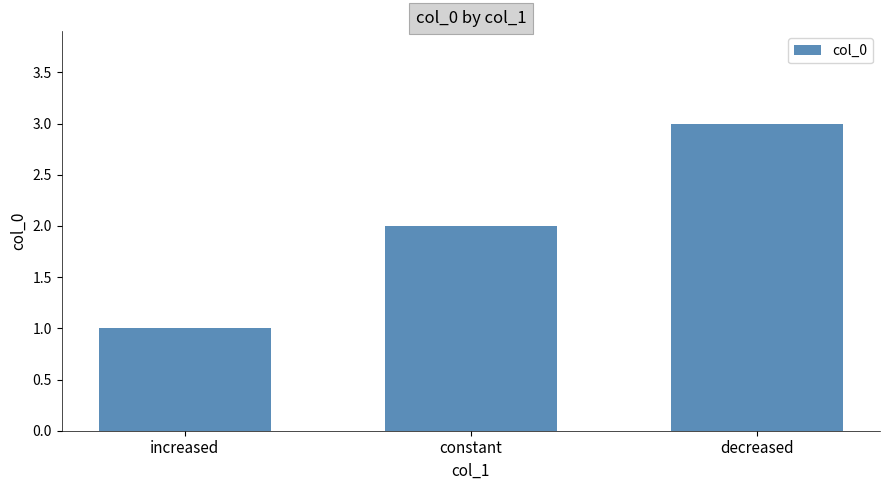

What is the label of the 1st bar from the right?

decreased